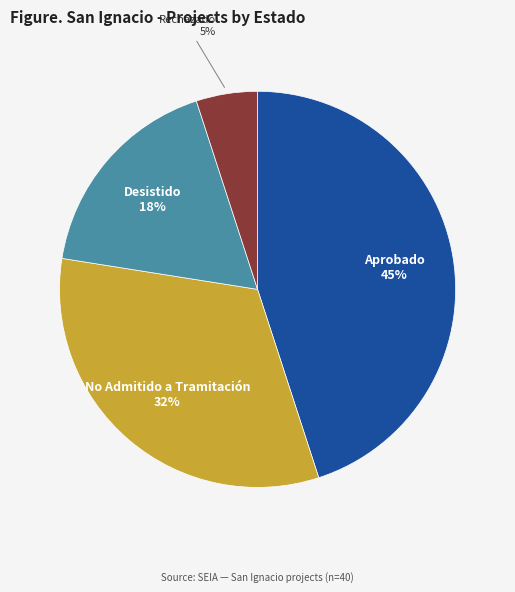

Is it true that No Admitido a Tramitación is 32% of the pie?

True